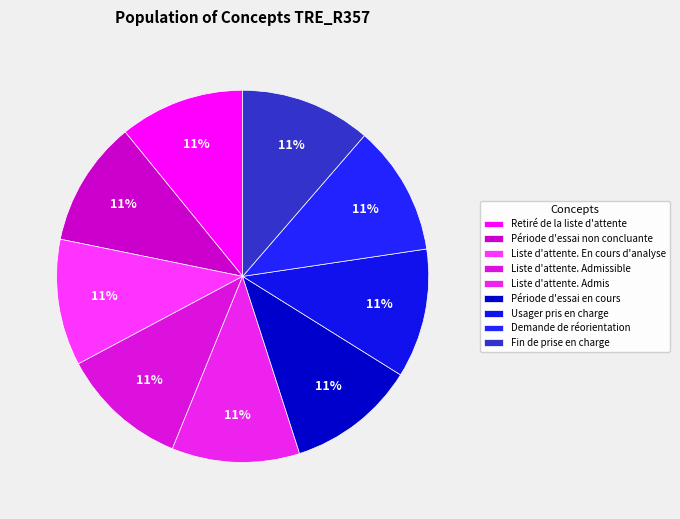

Count the number of slices in the pie.

9